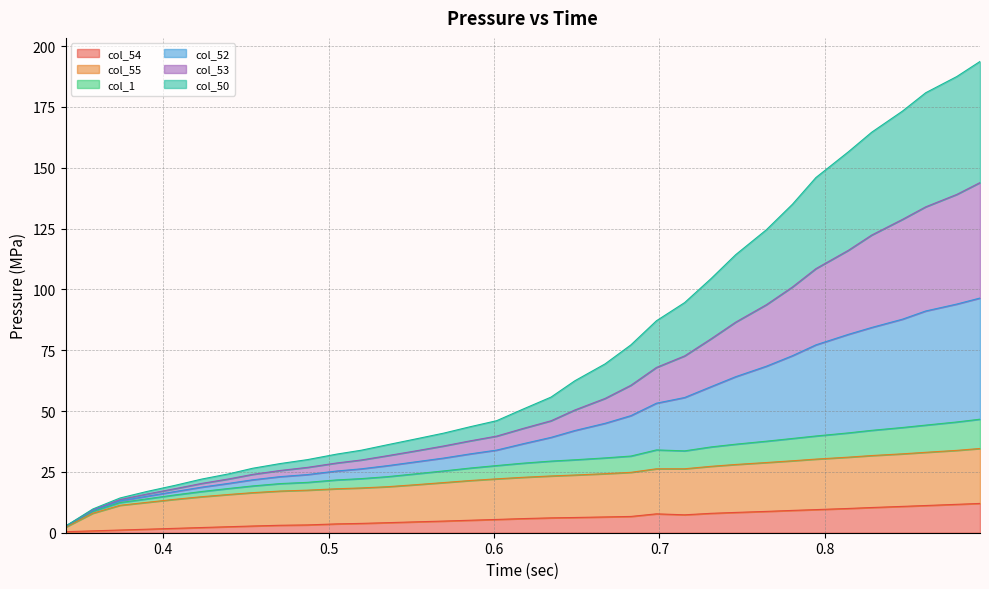

What are all the series names shown in the legend?

col_54, col_55, col_1, col_52, col_53, col_50